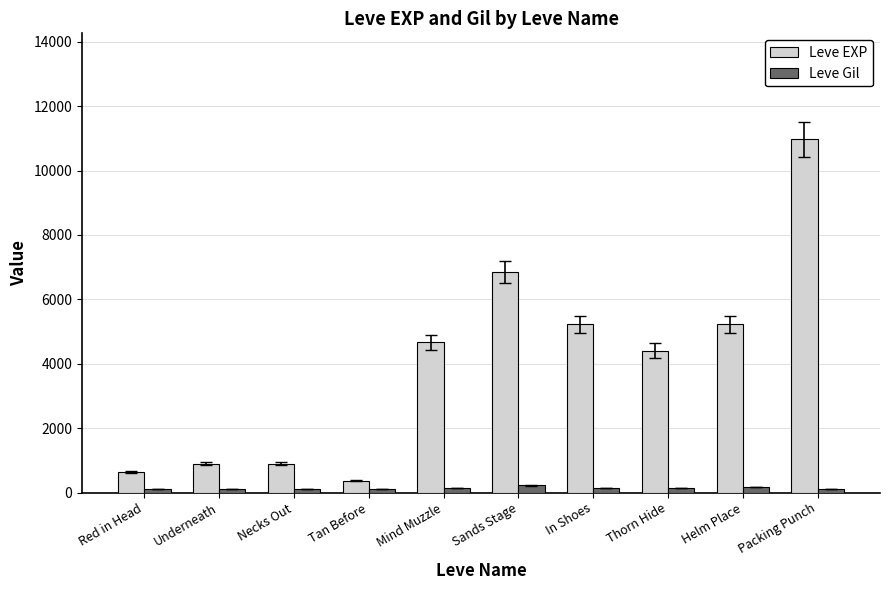

At how many categories does at least one series exceed 7724?

1